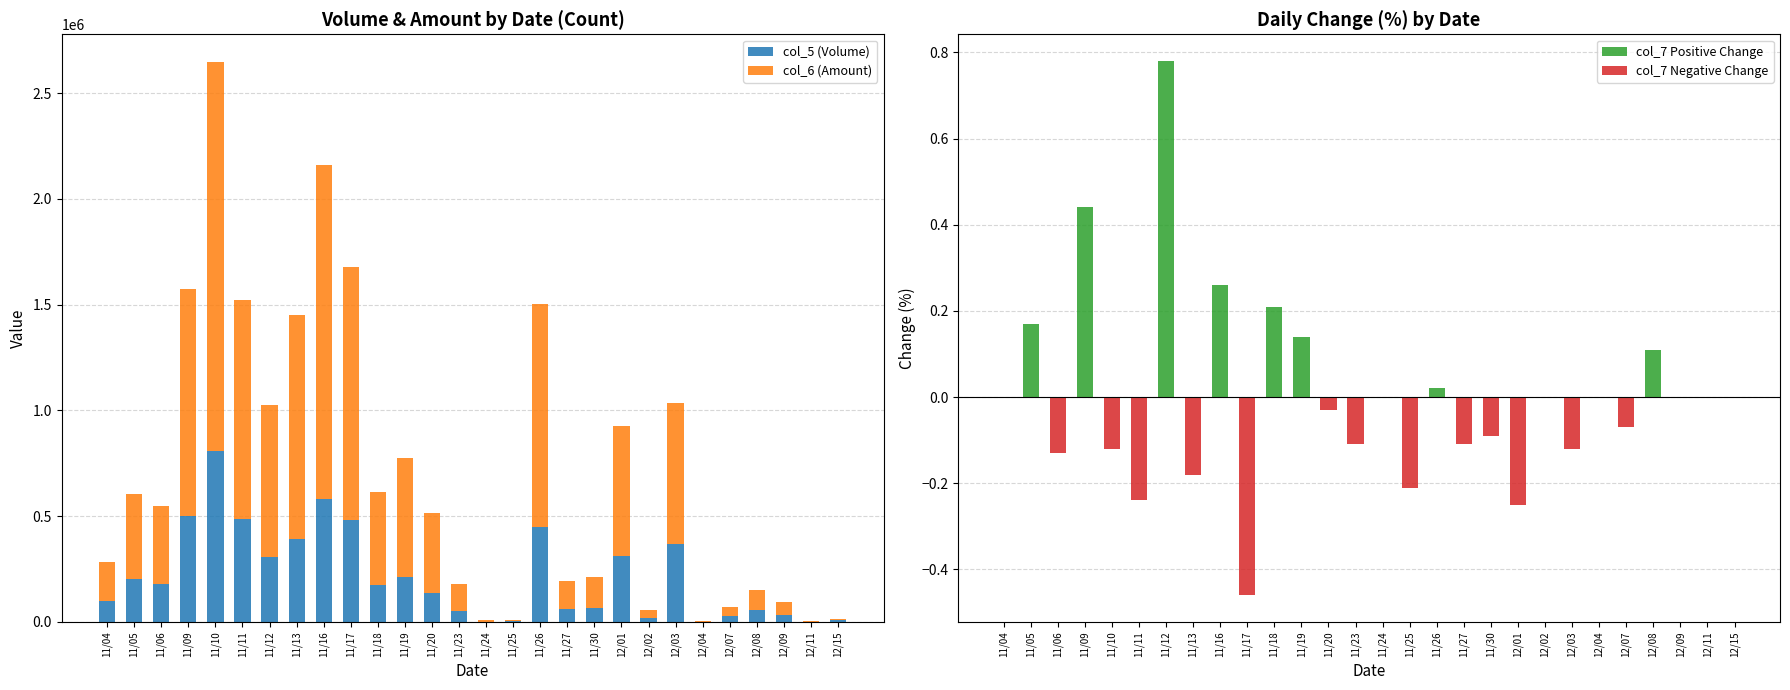

At which label is col_7 Positive Change closest to 0?

11/04